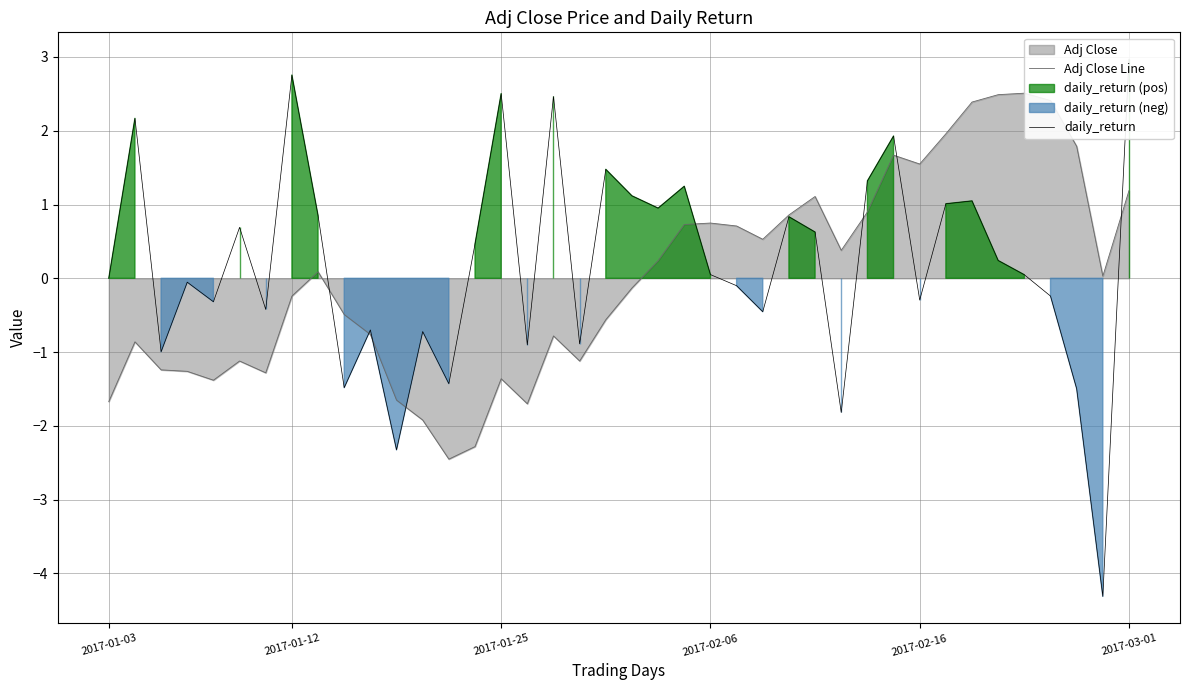

Read the daily_return value at 33.

1.0